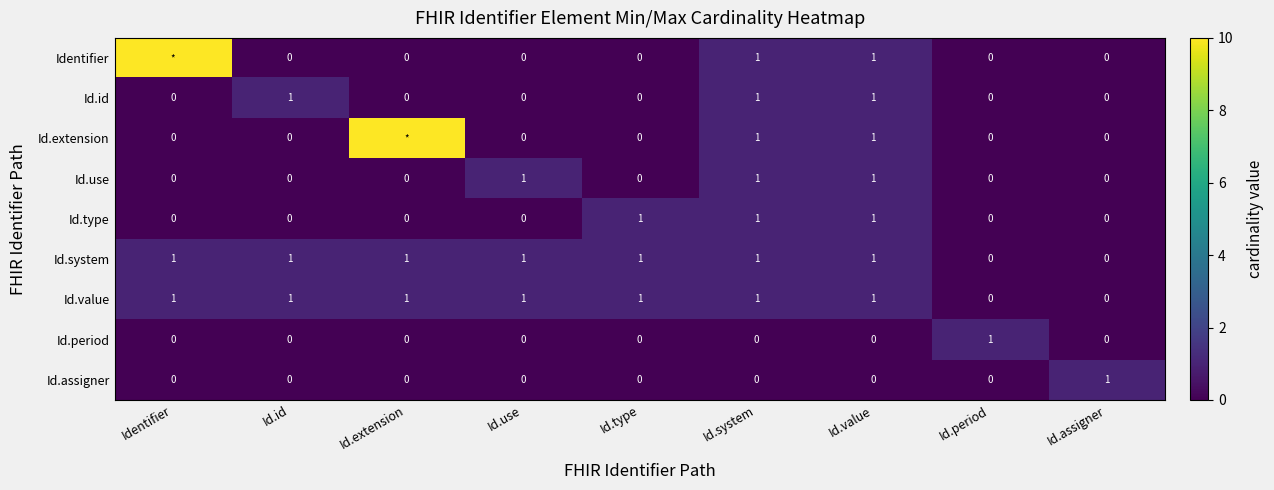

What is the total value across all series at Id.use?

3